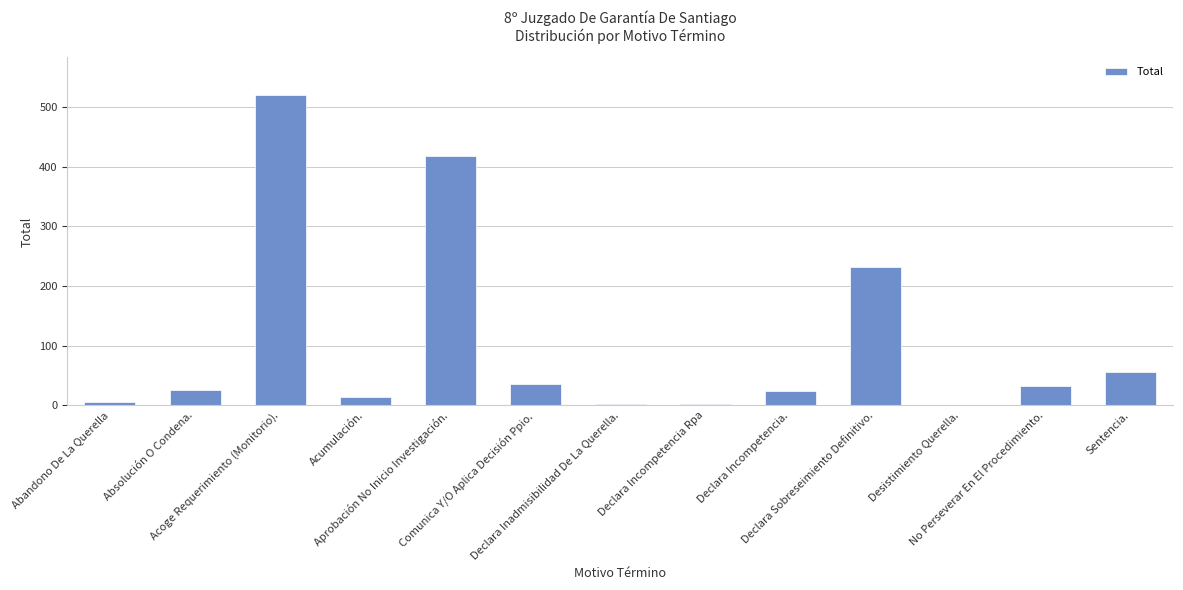

Where is the data nearest to the value 261?

Declara Sobreseimiento Definitivo.